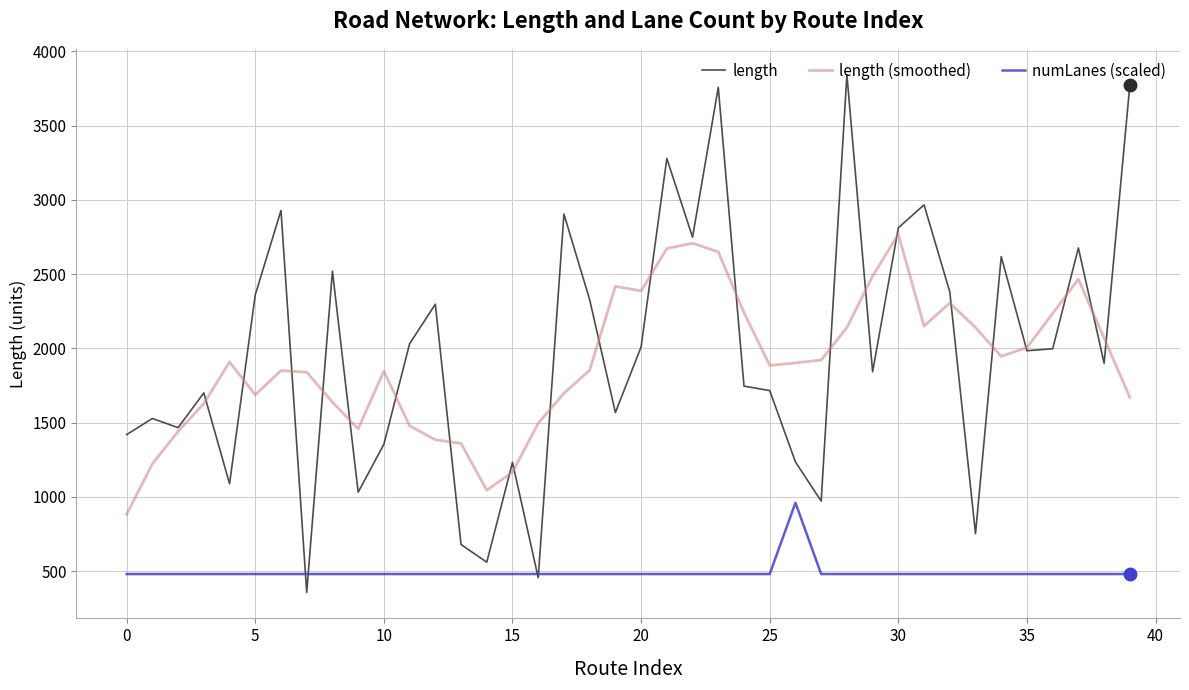

True or false: length (smoothed) and length intersect in this chart.

True